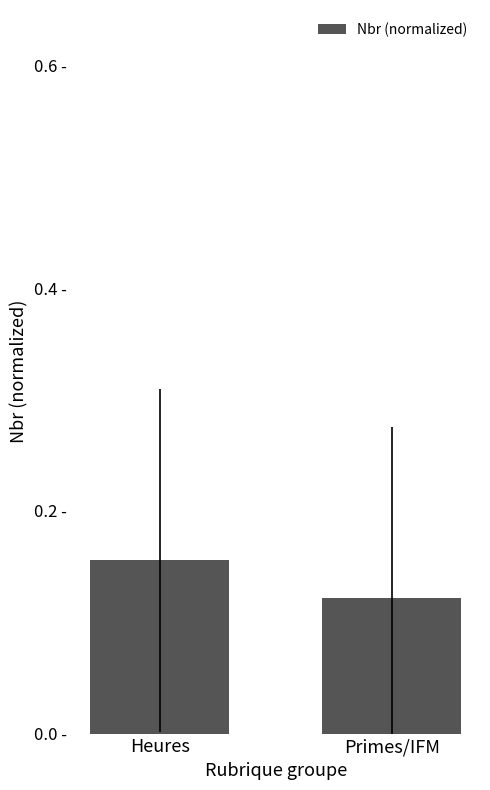

The value at Primes/IFM is 0.1. True or false?

True